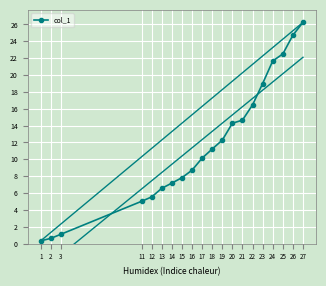

What is the change in value from 11 to 18?

+6.2